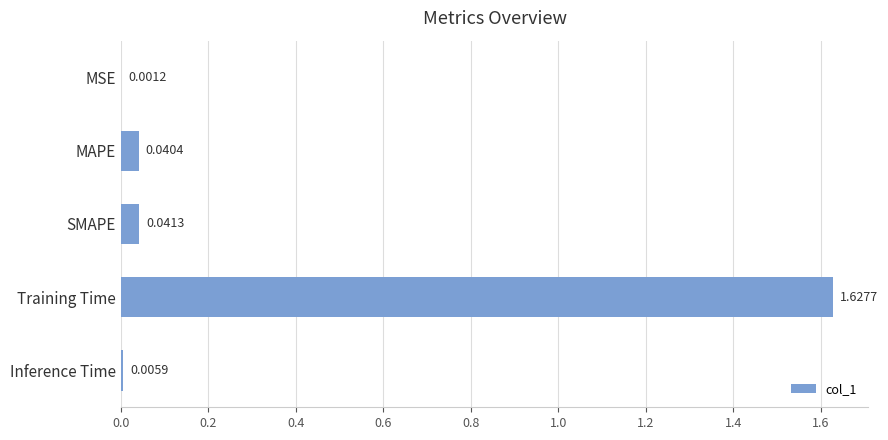

Count the number of categories in the chart.

5